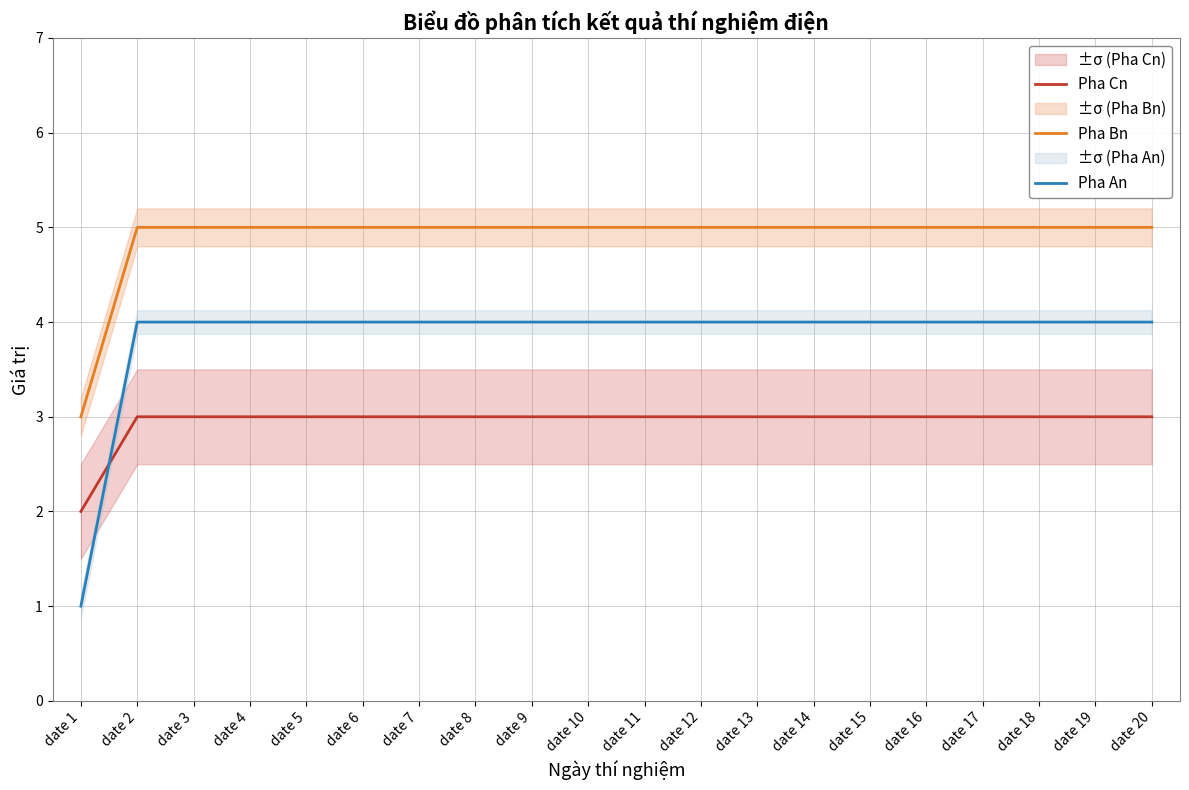

Is the value of Pha Cn at date 7 greater than the value of Pha An at date 13?

No